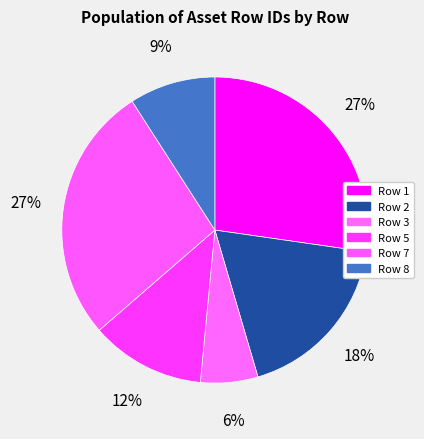

What is the largest slice in the pie chart?

Row 1